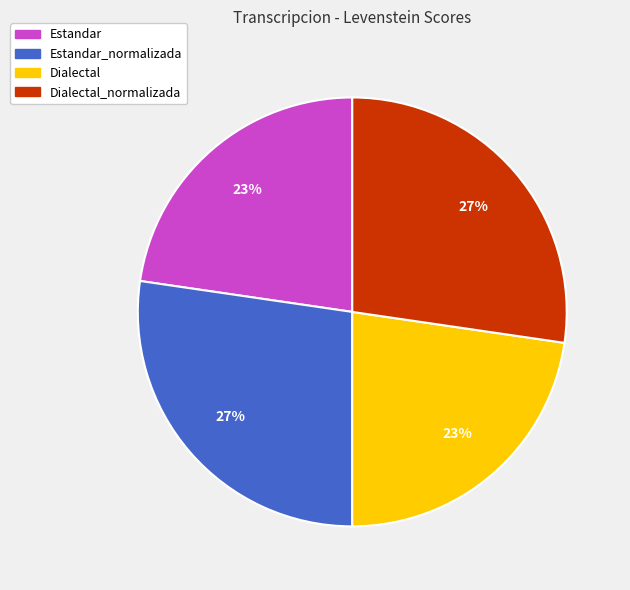

To the nearest percent, what is the average slice percentage?

25%